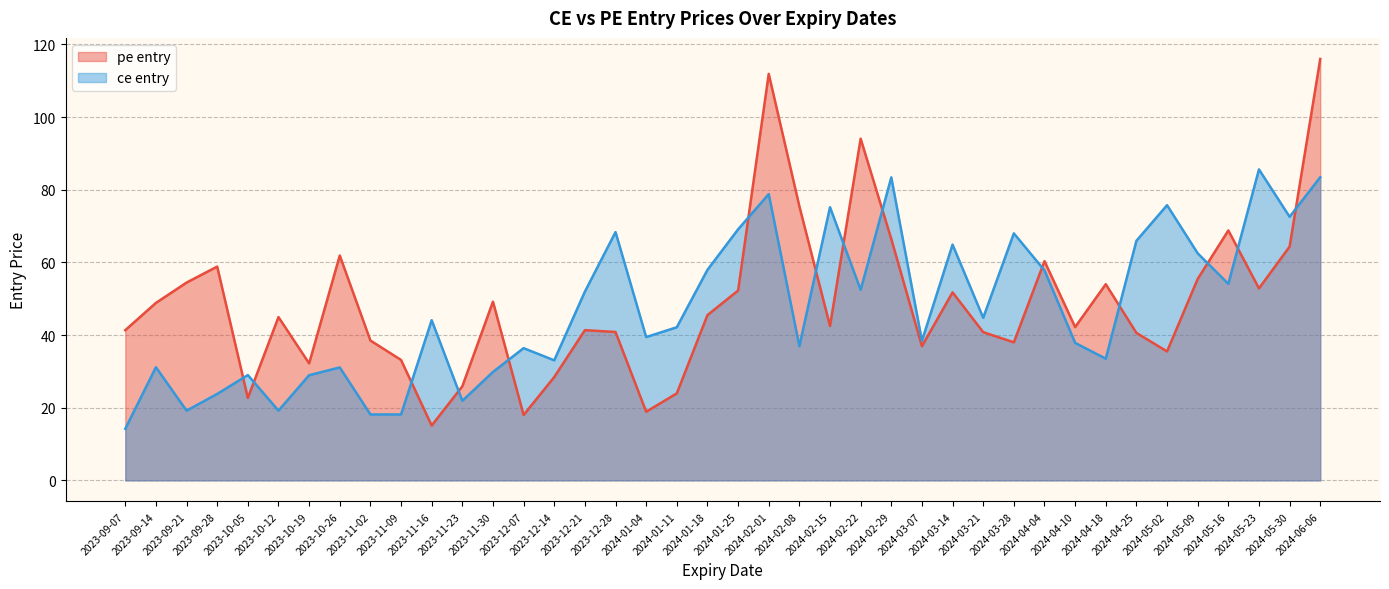

What is the average value of the pe entry series?

48.6